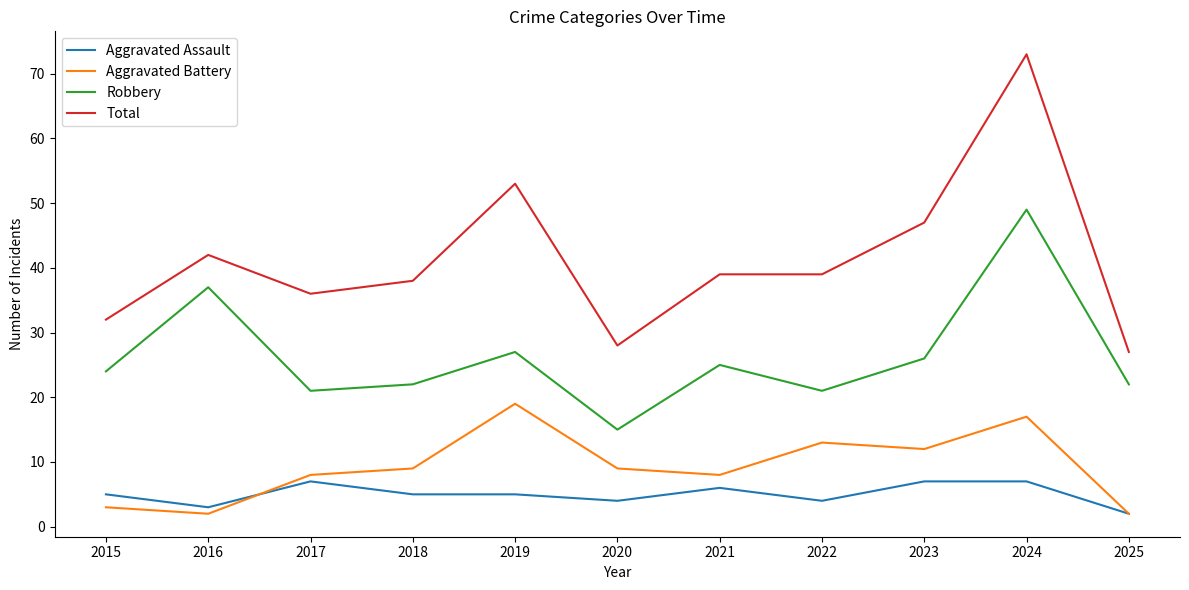

At 2021, list the series in order from smallest to largest.

Aggravated Assault, Aggravated Battery, Robbery, Total